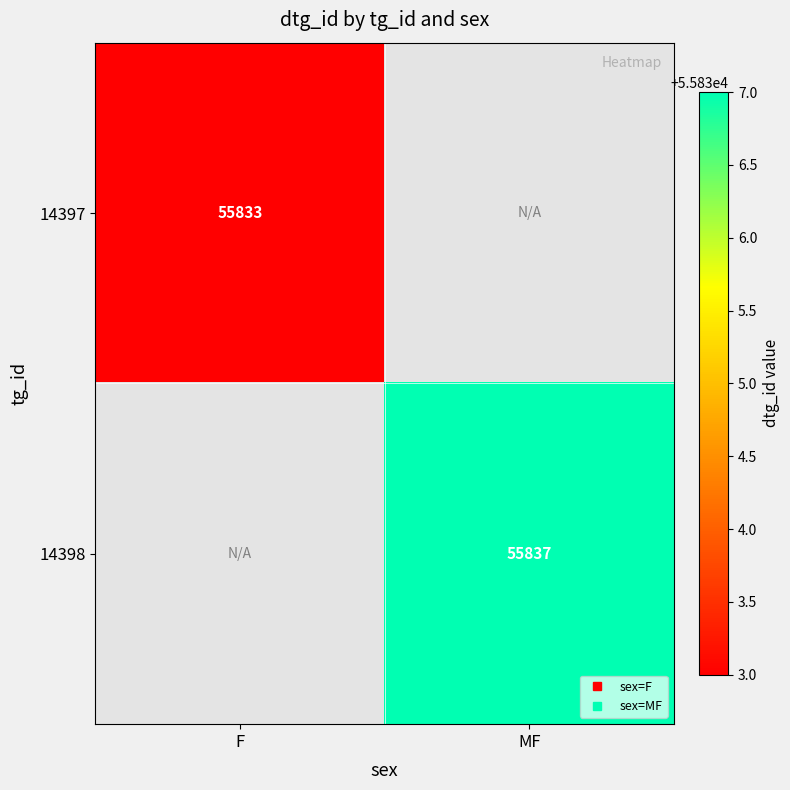

At how many categories does at least one series exceed 55836?

1